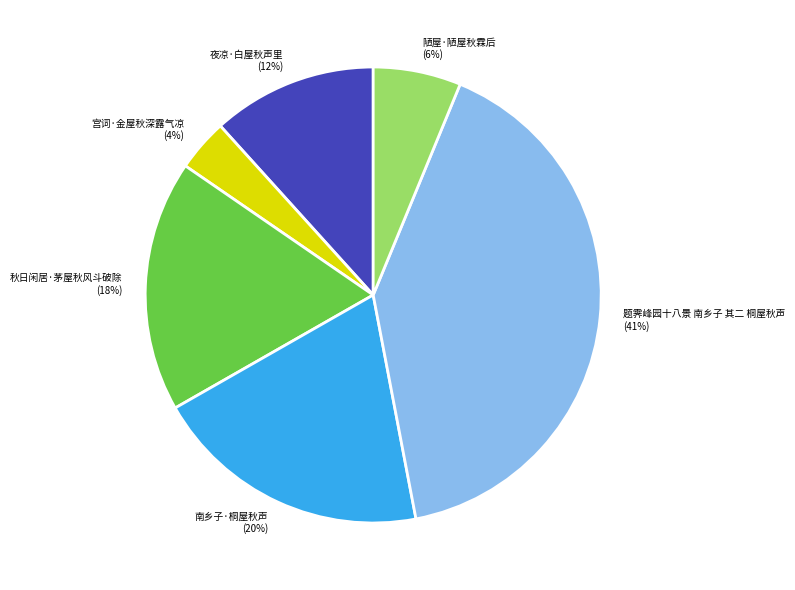

Count the number of slices in the pie.

6